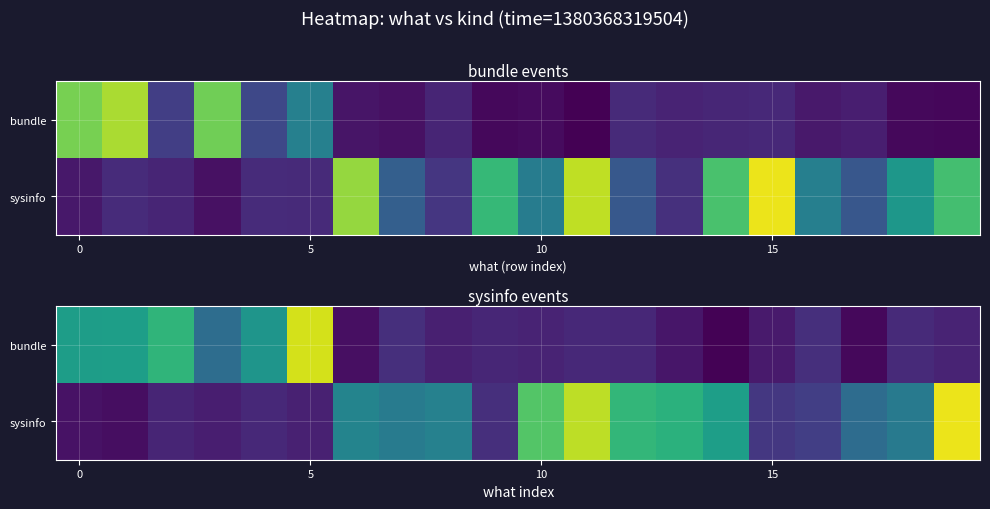

What is the total value across all series at 19?

1.1